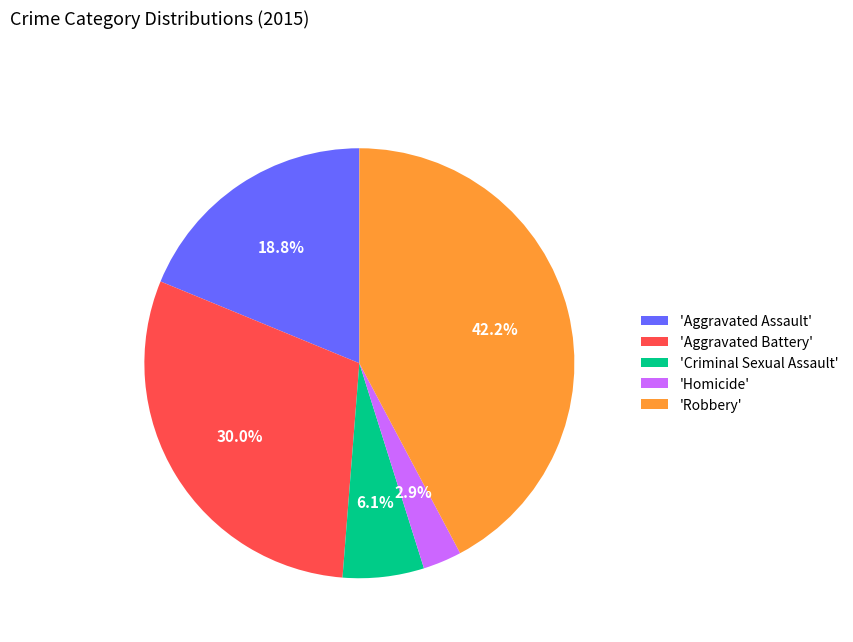

What is the ratio of the value at 'Robbery' to the value at 'Criminal Sexual Assault'?

6.9